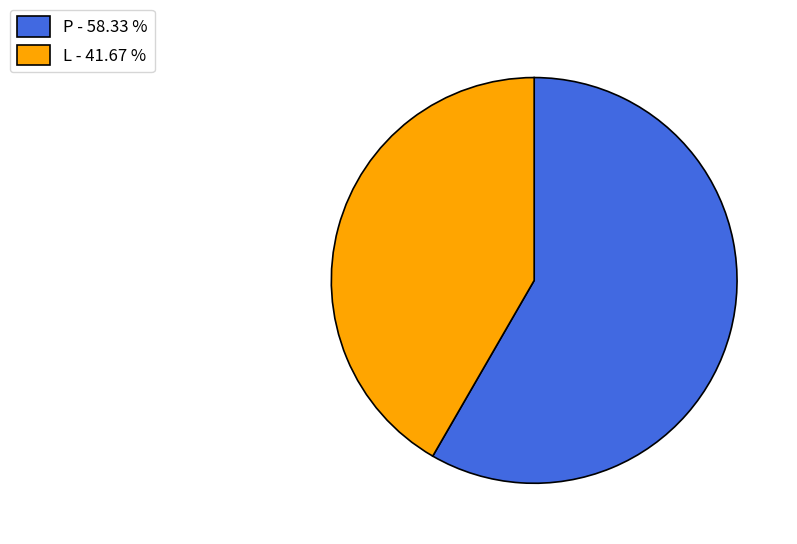

How many segments does this pie chart have?

2